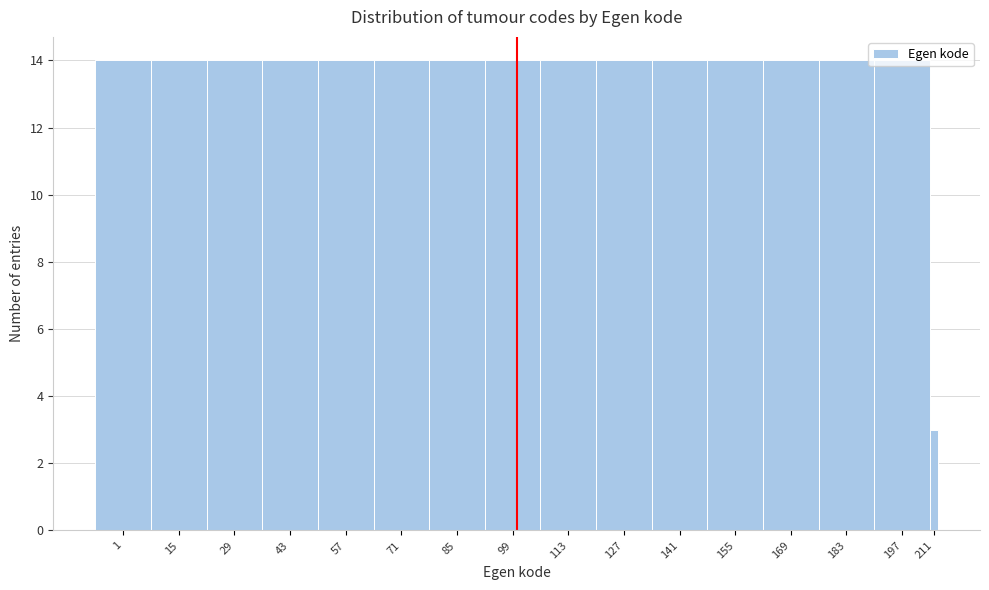

Where is the data nearest to the value 8?

211